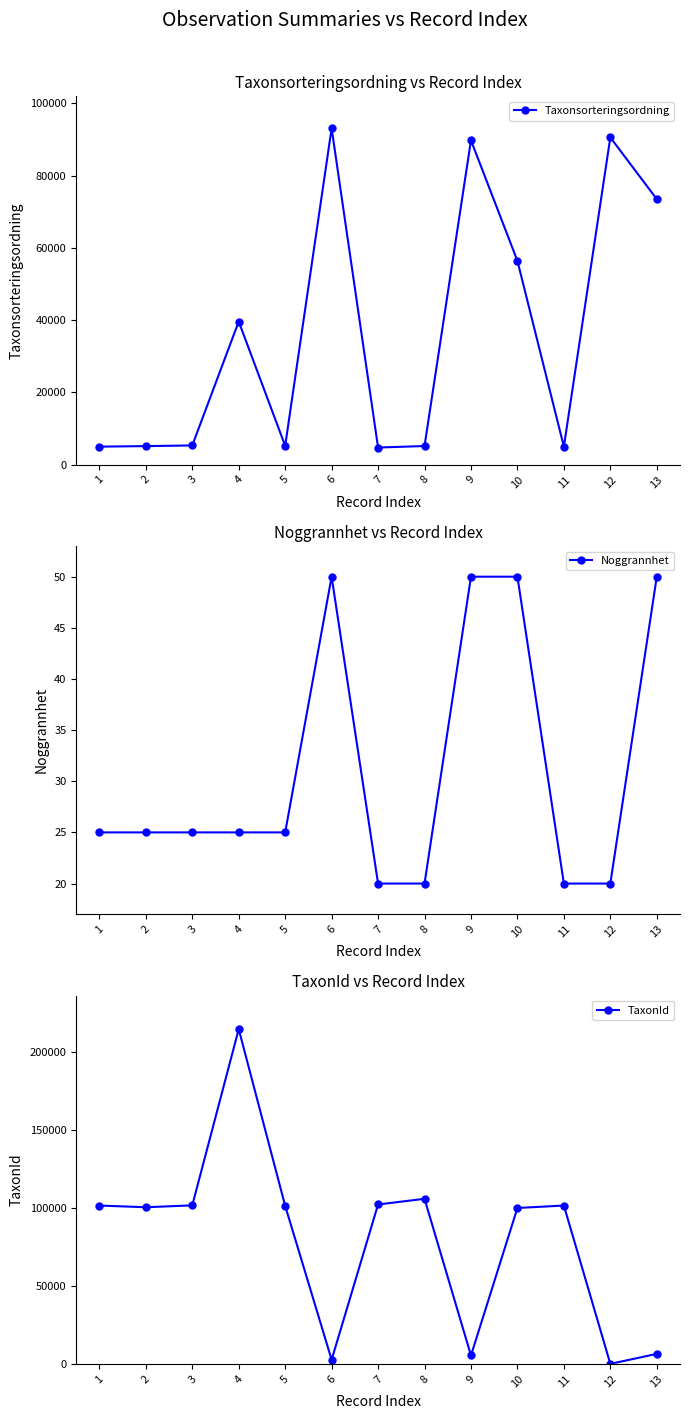

Count the number of data series in this chart.

3